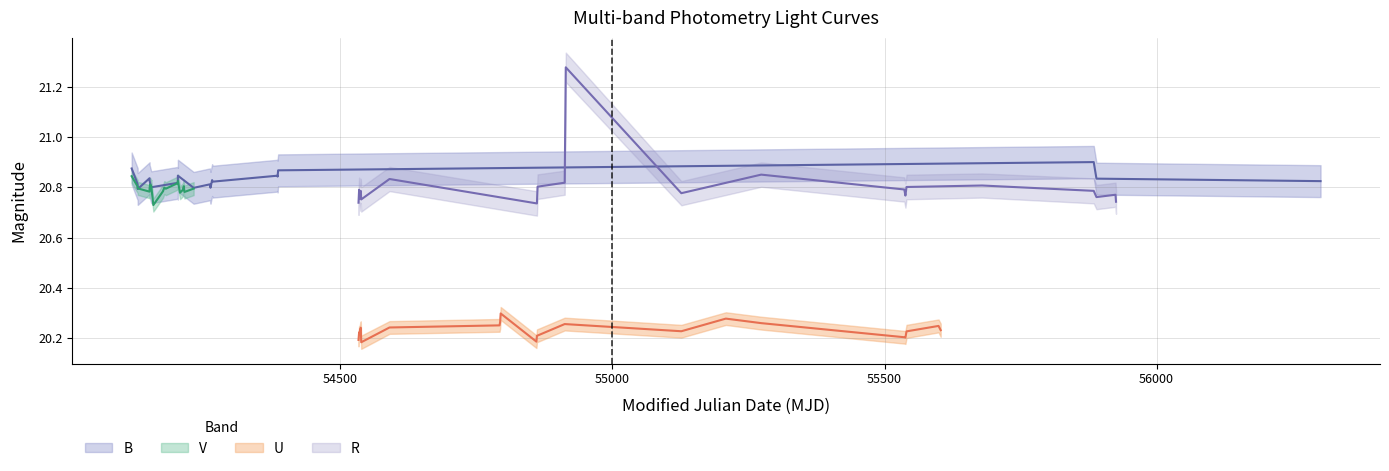

Count the number of categories in the chart.

21